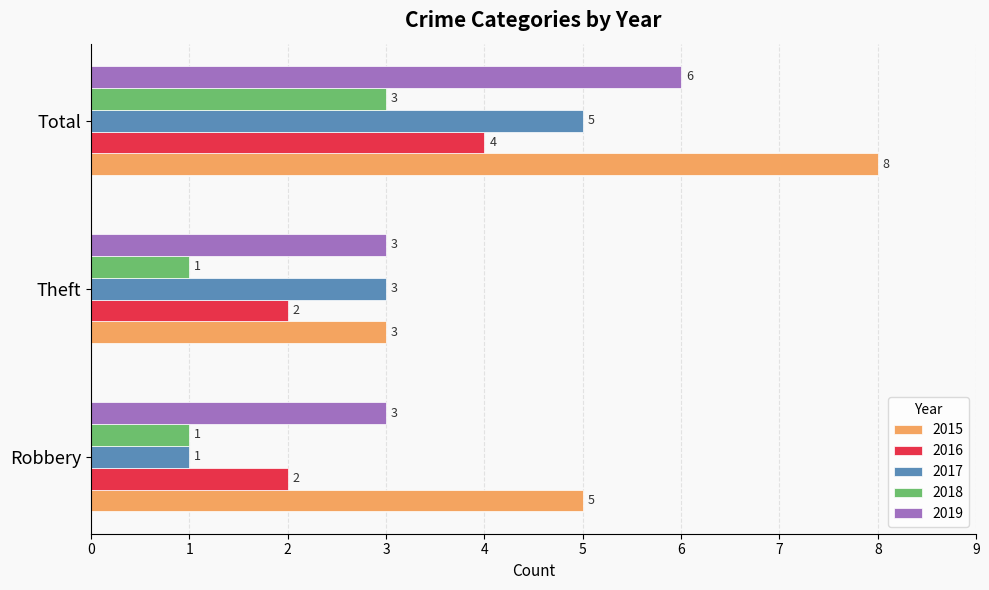

At which category is the sum across all series the highest?

Total